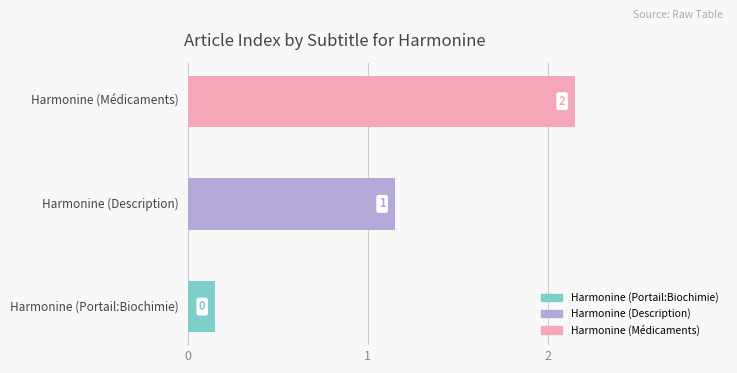

Is it true that the value at Harmonine (Médicaments) is 2?

True